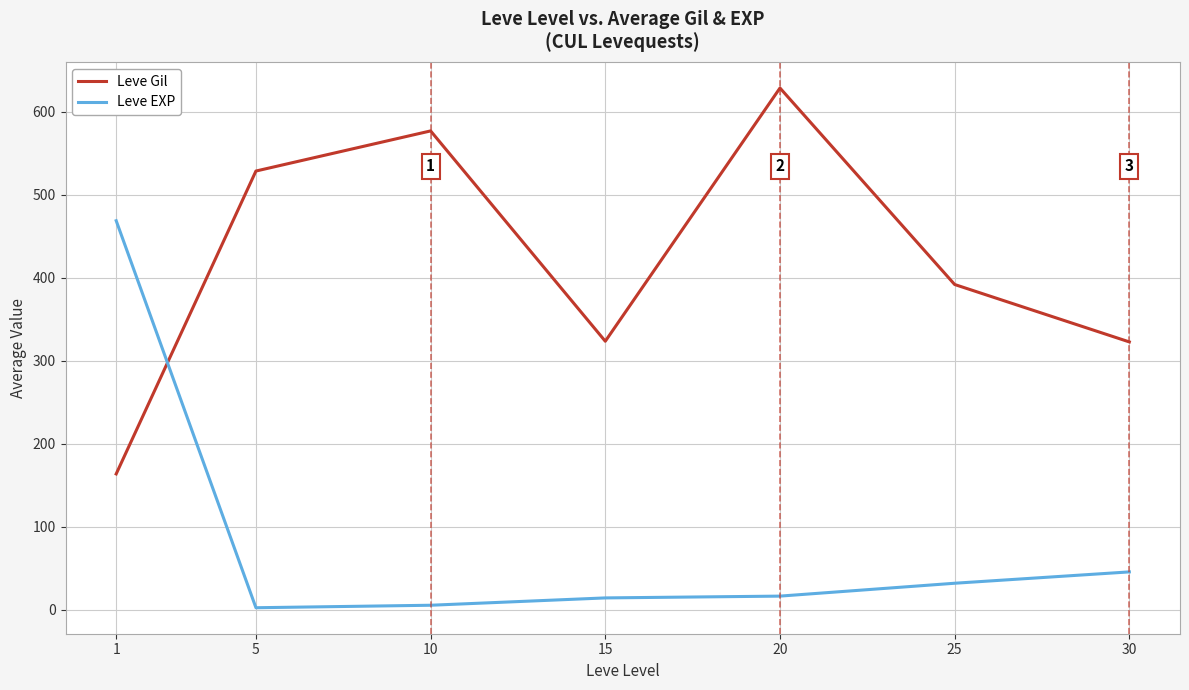

At how many categories does at least one series exceed 588?

1